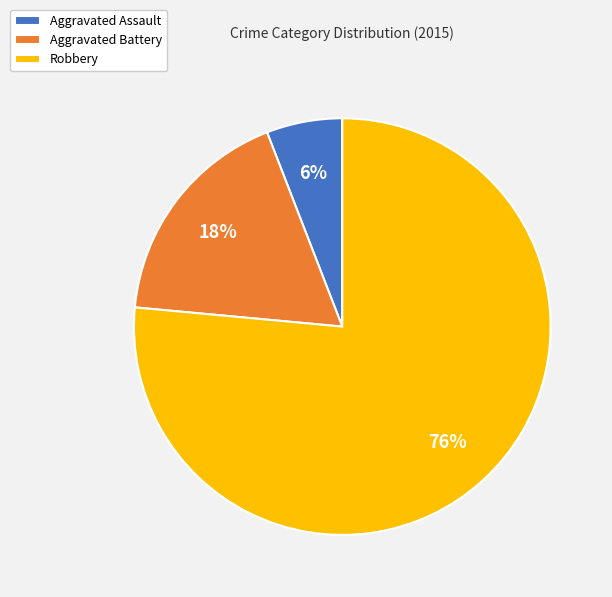

To the nearest percent, what is the average slice percentage?

33%